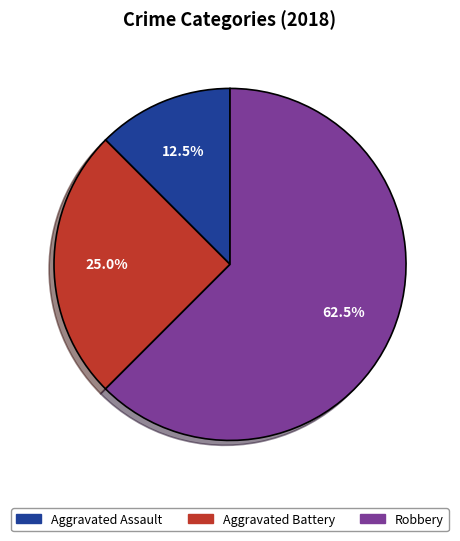

Does any single category account for the majority?

Yes